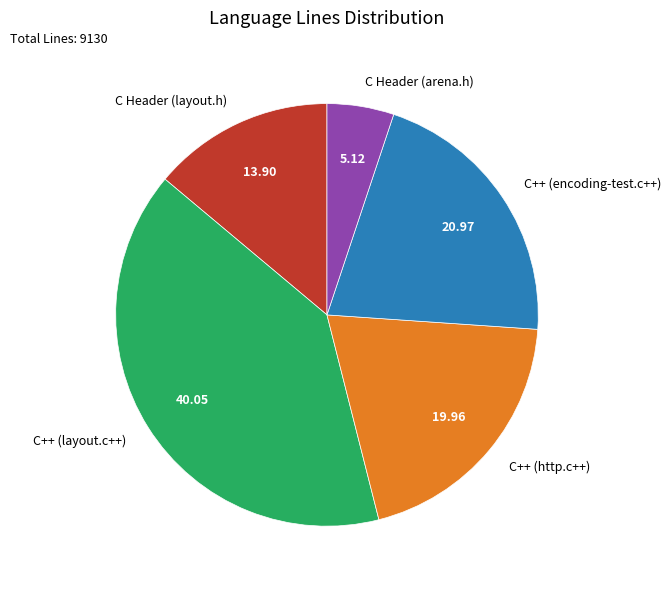

Which has a higher value, C++ (http.c++) or C Header (layout.h)?

C++ (http.c++)